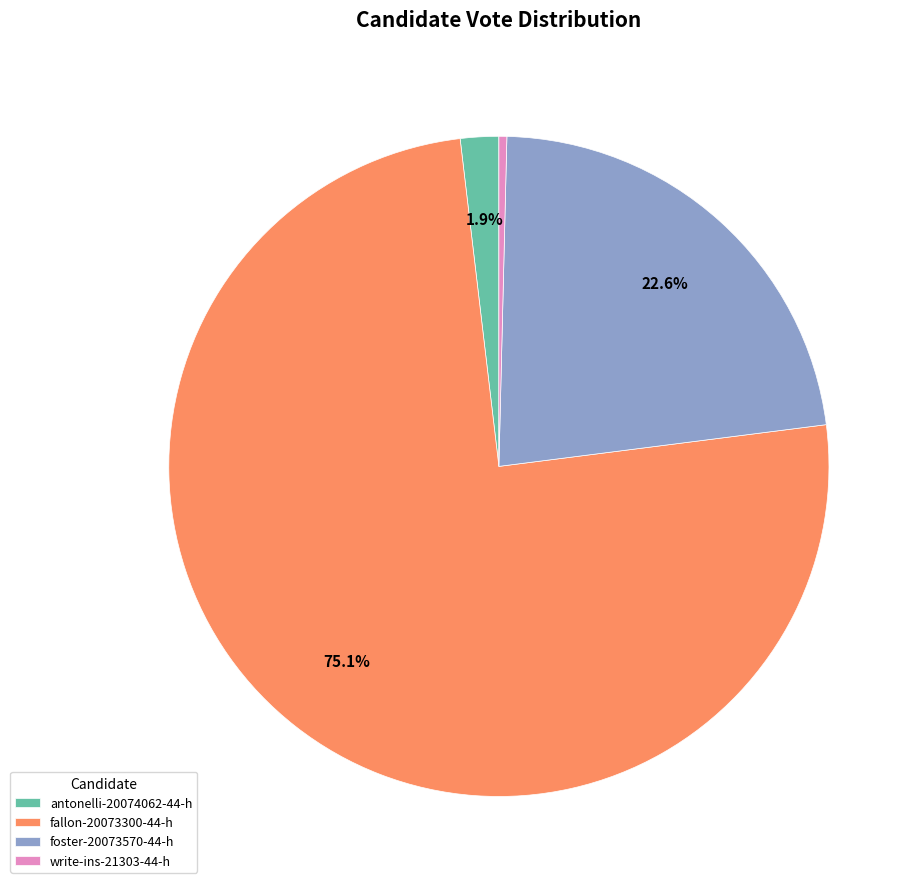

Between fallon-20073300-44-h and foster-20073570-44-h, which is larger?

fallon-20073300-44-h